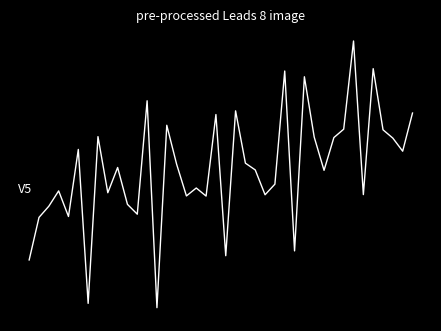

Does the chart display data point markers on the line(s)?

No